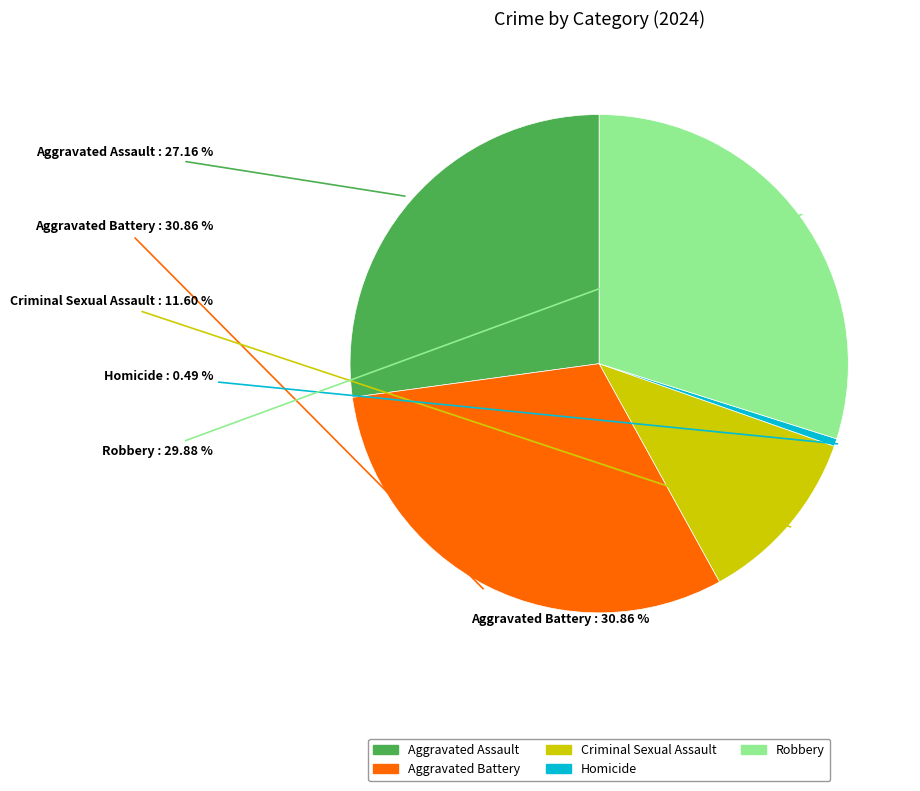

What percentage is the Robbery slice, to the nearest percent?

30%